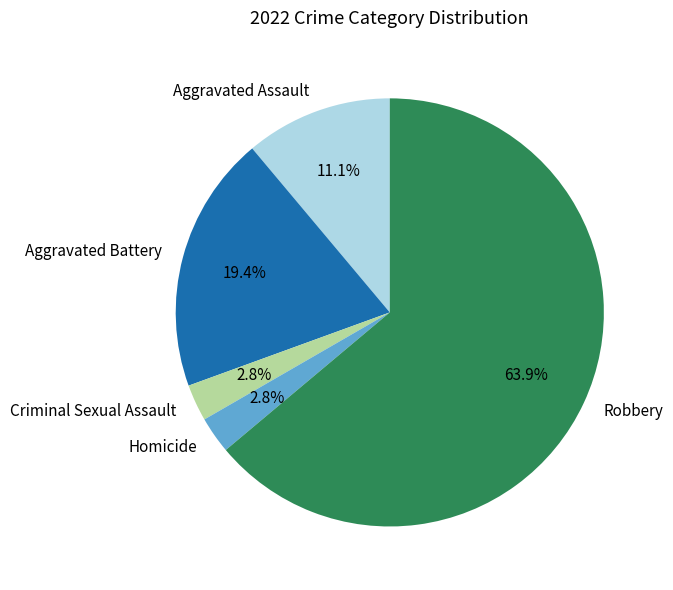

Approximately how many times larger is the value at Criminal Sexual Assault compared to Homicide?

1.0